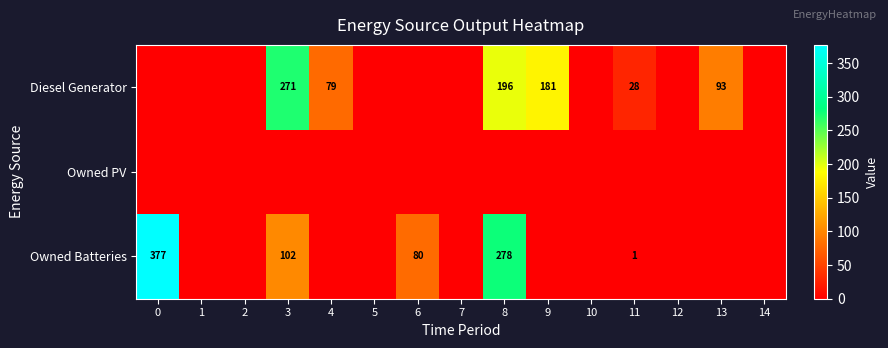

Count the number of data series in this chart.

3